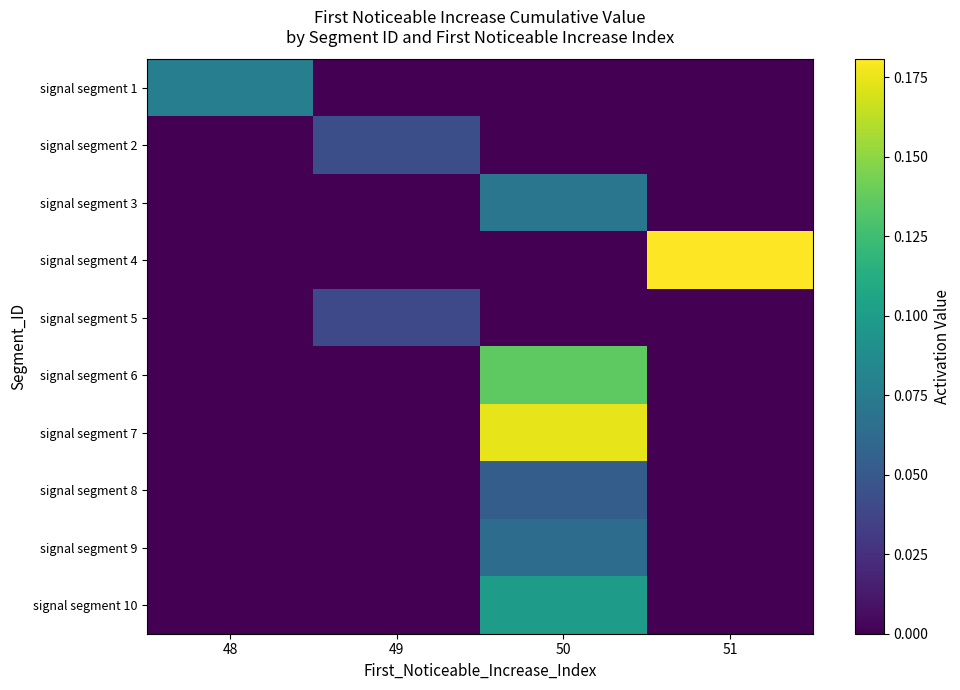

Which series has the widest spread of values?

signal segment 4